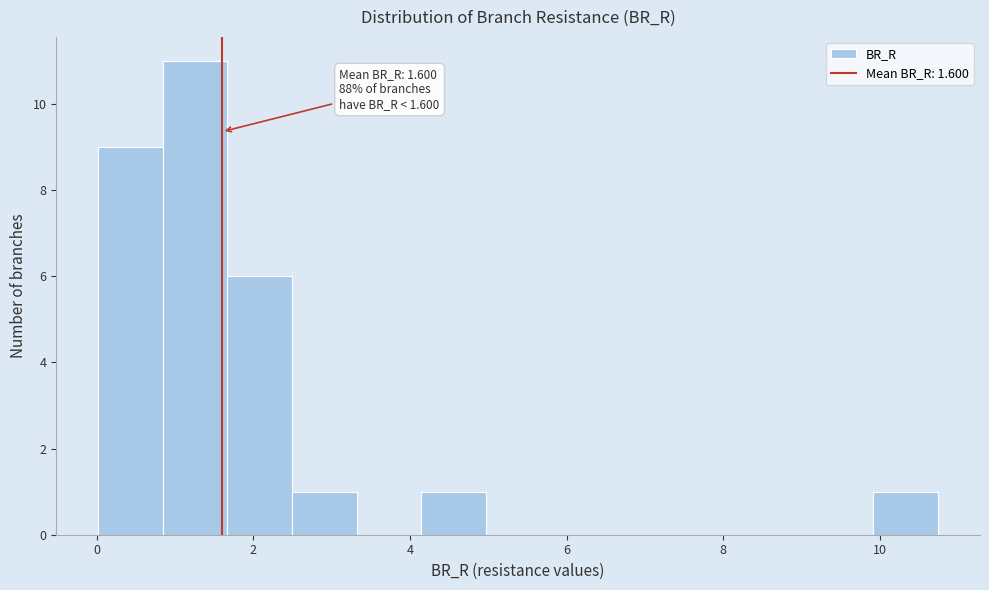

Which range on the x-axis has the tallest bar?

0.8 to 1.6